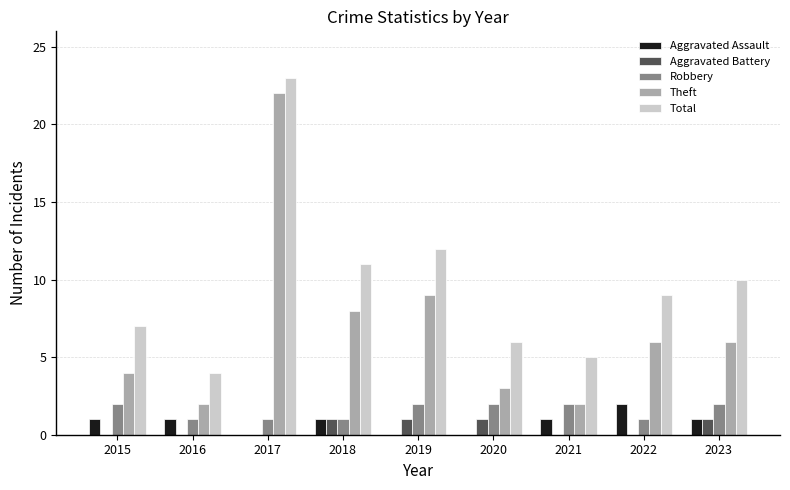

Reading left to right, transcribe all the data shown in this chart.

Aggravated Assault: 1	1	0	1	0	0	1	2	1
Aggravated Battery: 0	0	0	1	1	1	0	0	1
Robbery: 2	1	1	1	2	2	2	1	2
Theft: 4	2	22	8	9	3	2	6	6
Total: 7	4	23	11	12	6	5	9	10